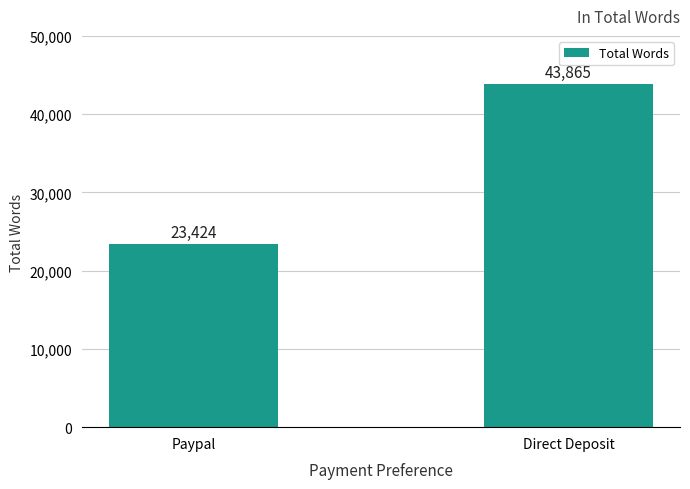

Reading right to left, what are all the values shown in this chart?

43865	23424